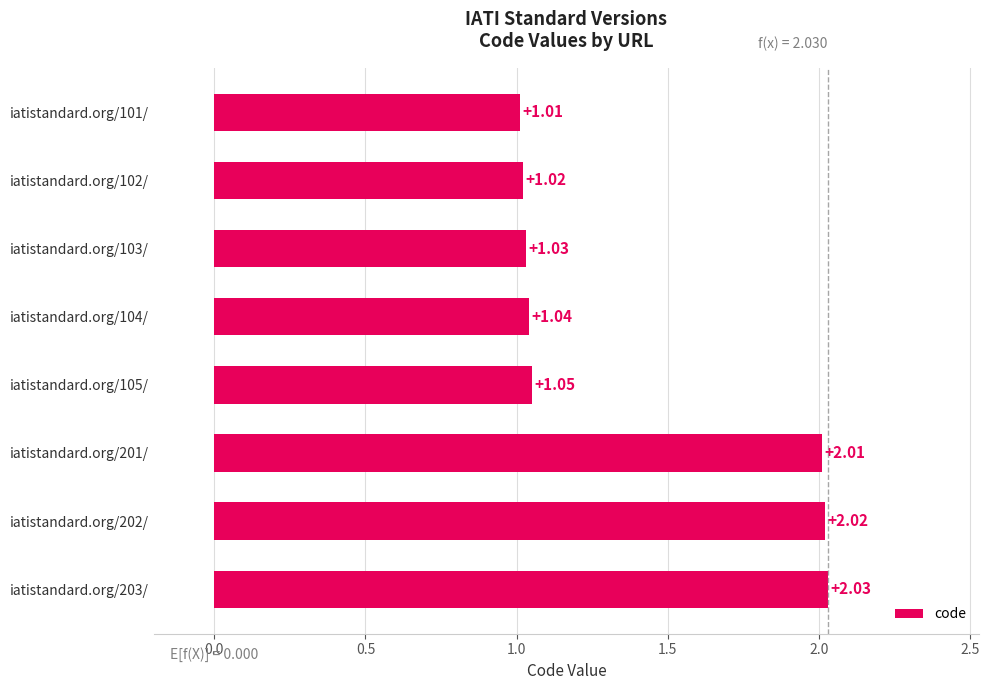

What is the sum of the values at iatistandard.org/101/ and iatistandard.org/201/?

3.0